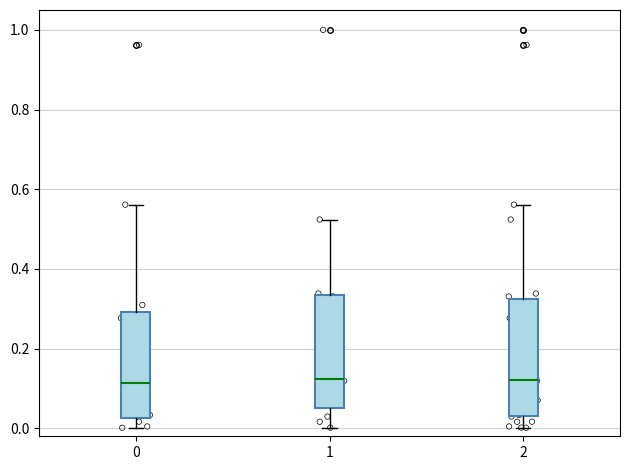

Reading left to right, read every box against the y-axis: the position of its median line, the range the box covers, and the ends of its whiskers. The values are not printed on the chart, so give them approximately, as read against the axis.

0: median 0.12, box 0.02 to 0.30, whiskers 0.00 to 0.56
1: median 0.12, box 0.04 to 0.34, whiskers 0.00 to 0.52
2: median 0.12, box 0.04 to 0.32, whiskers 0.00 to 0.56